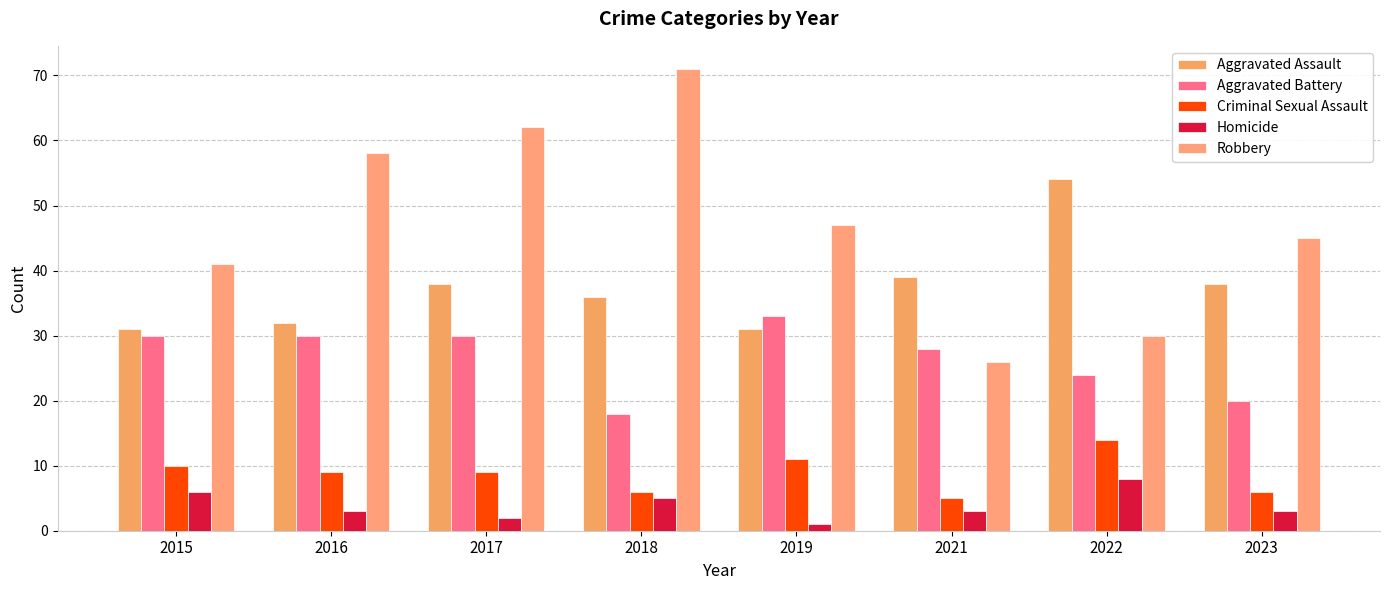

What is the difference between the highest and lowest values at 2023?

42